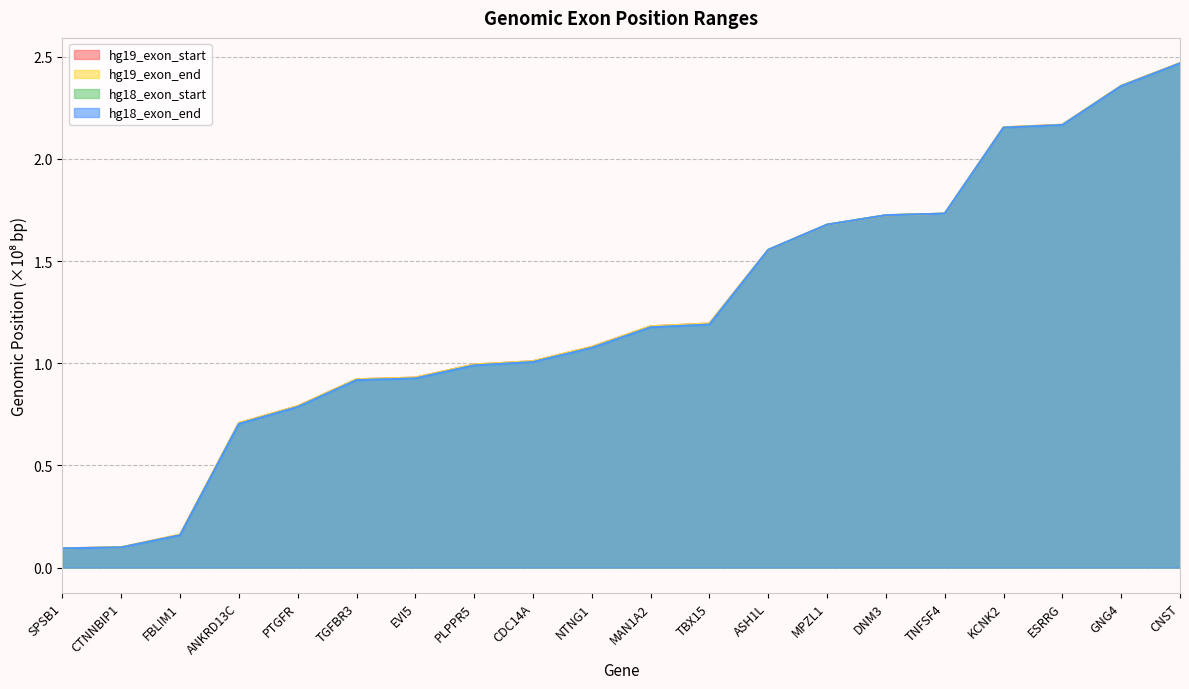

What is the sum of the hg18_exon_start values at TNFSF4 and ANKRD13C?

2.4